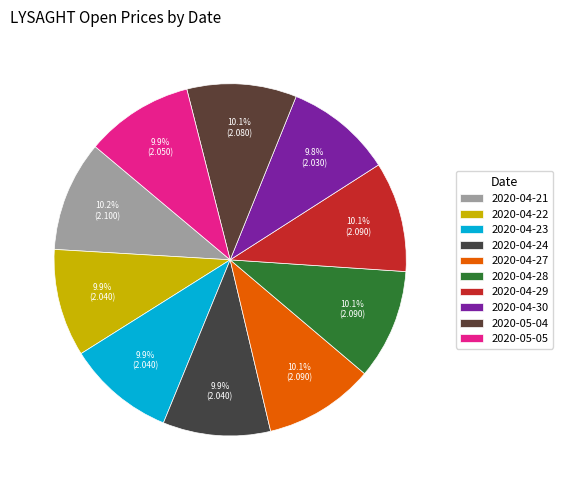

Which category has the biggest portion of the pie?

2020-04-21